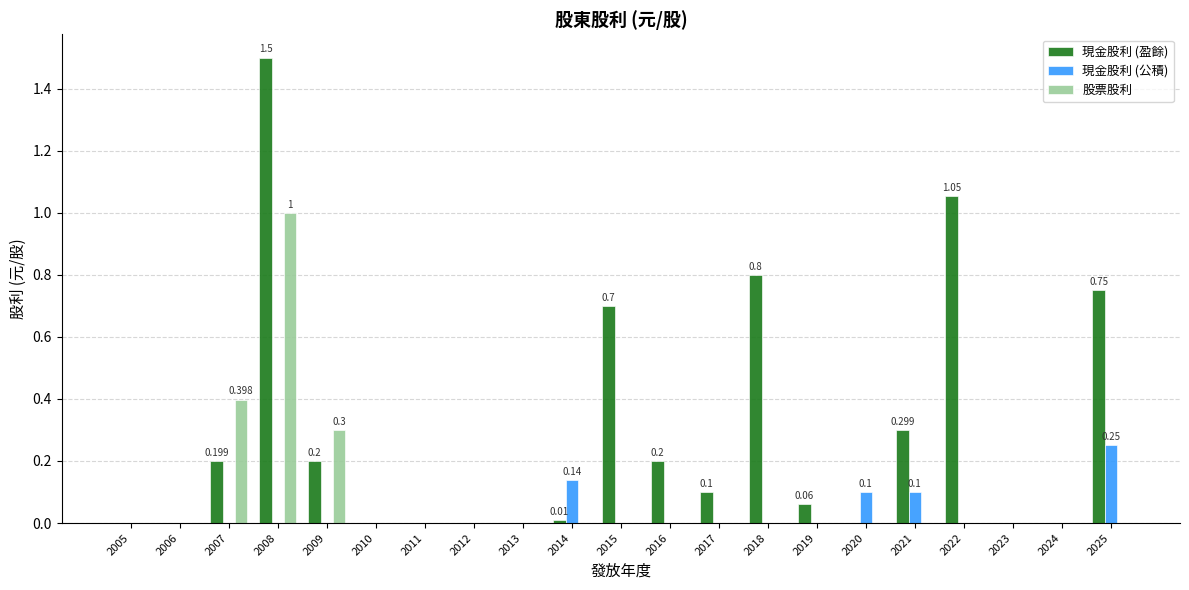

Reading left to right, what are all the values shown in this chart?

現金股利 (盈餘): 0.0	0.0	0.2	1.5	0.2	0.0	0.0	0.0	0.0	0.0	0.7	0.2	0.1	0.8	0.1	0.0	0.3	1.1	0.0	0.0	0.8
現金股利 (公積): 0.0	0.0	0.0	0.0	0.0	0.0	0.0	0.0	0.0	0.1	0.0	0.0	0.0	0.0	0.0	0.1	0.1	0.0	0.0	0.0	0.2
股票股利: 0.0	0.0	0.4	1.0	0.3	0.0	0.0	0.0	0.0	0.0	0.0	0.0	0.0	0.0	0.0	0.0	0.0	0.0	0.0	0.0	0.0